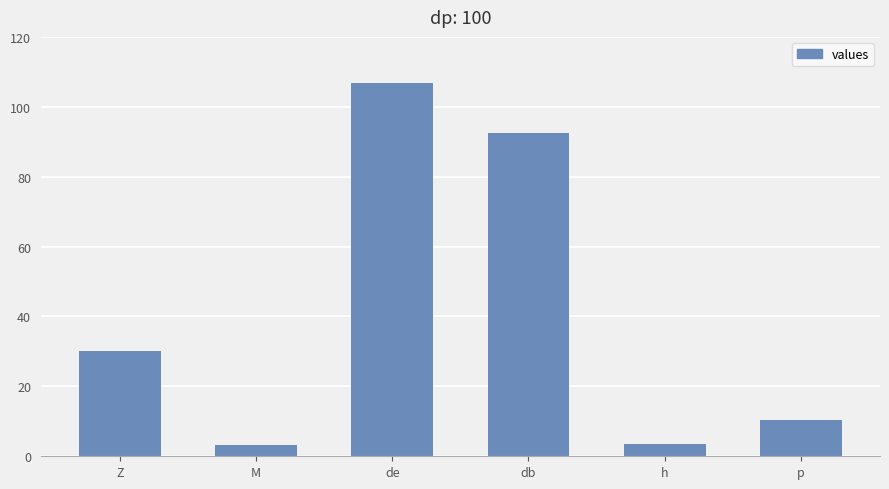

What is the minimum value shown in the chart?

3.3